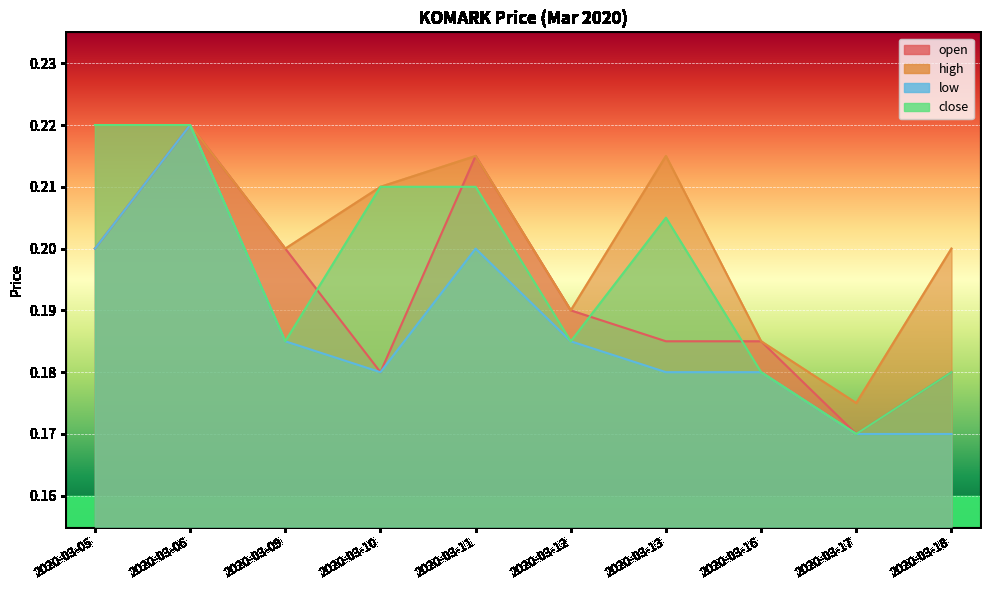

True or false: high has a value of 0.1 at 2020-03-05.

False